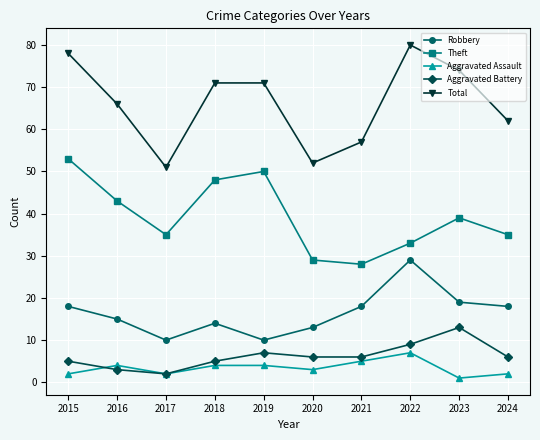

True or false: Total and Aggravated Battery intersect in this chart.

False